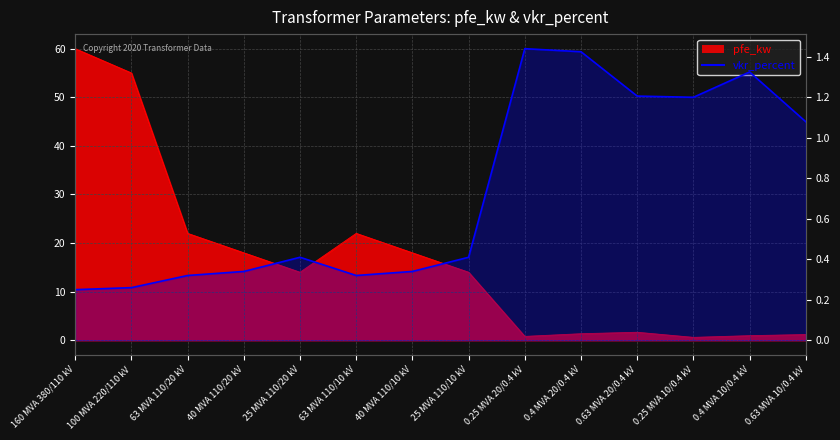

True or false: the data shows 0.5 at 40 MVA 110/10 kV.

False